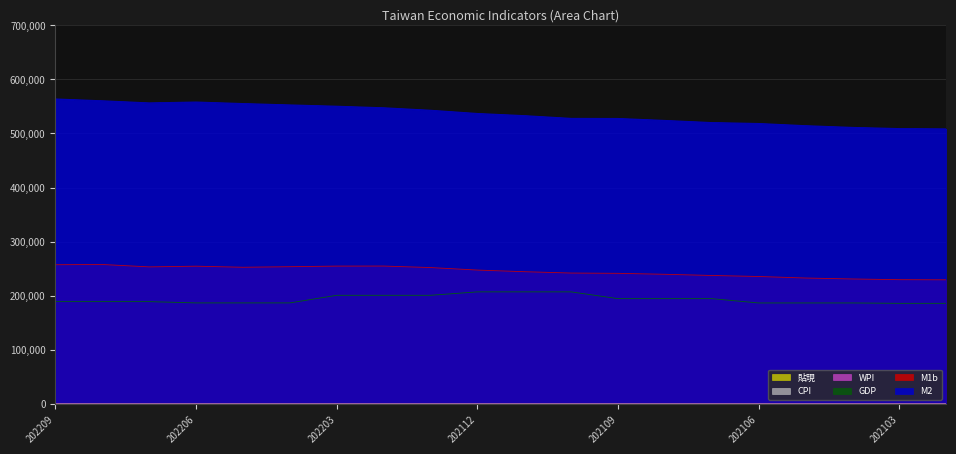

True or false: M1b has more than 2 points higher than both neighbors.

True